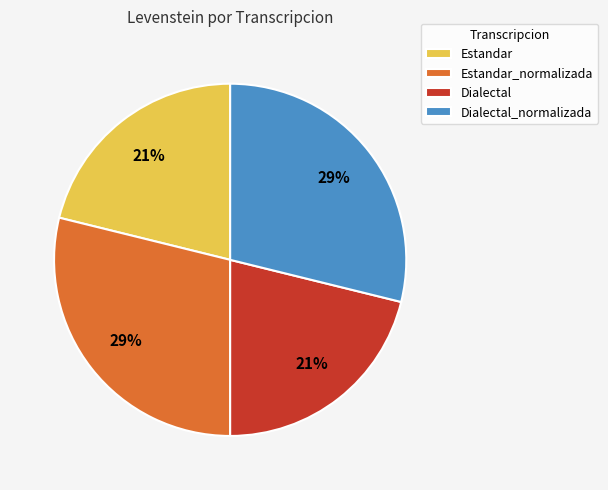

To the nearest percent, what is the difference between the largest and smallest slice percentages?

8%